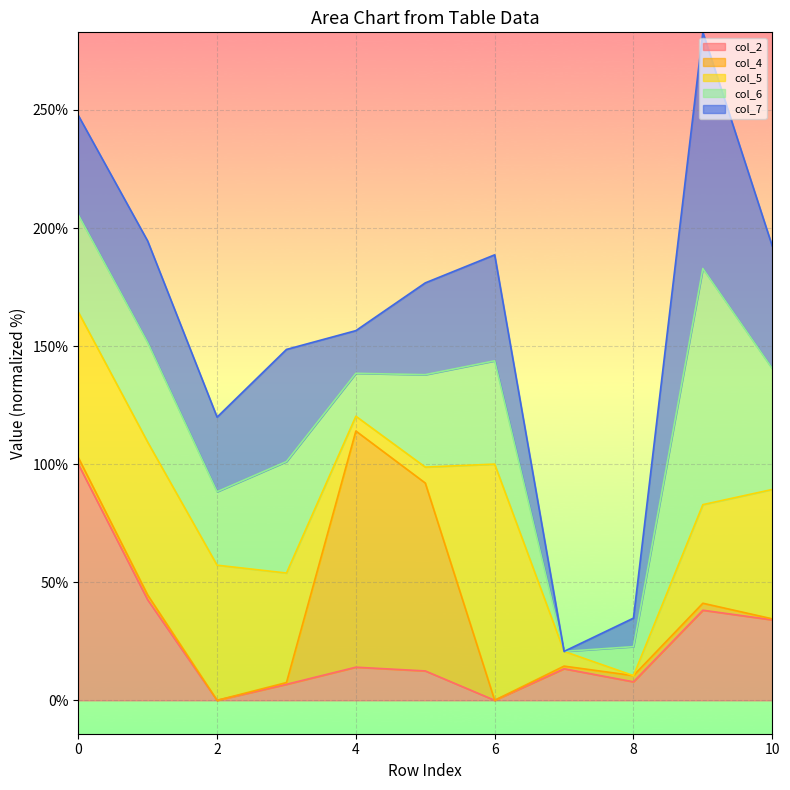

Rank the series by their maximum value, from highest to lowest.

col_7_line, col_6_line, col_5_line, col_4_line, col_2_line